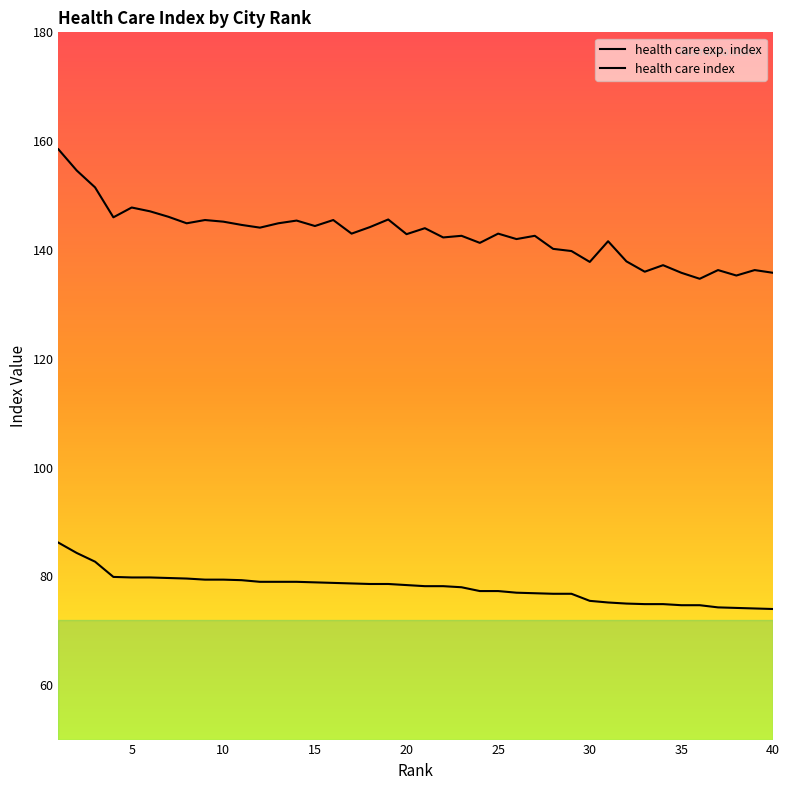

Is it true that health care exp. index equals 89.8 at 22?

False